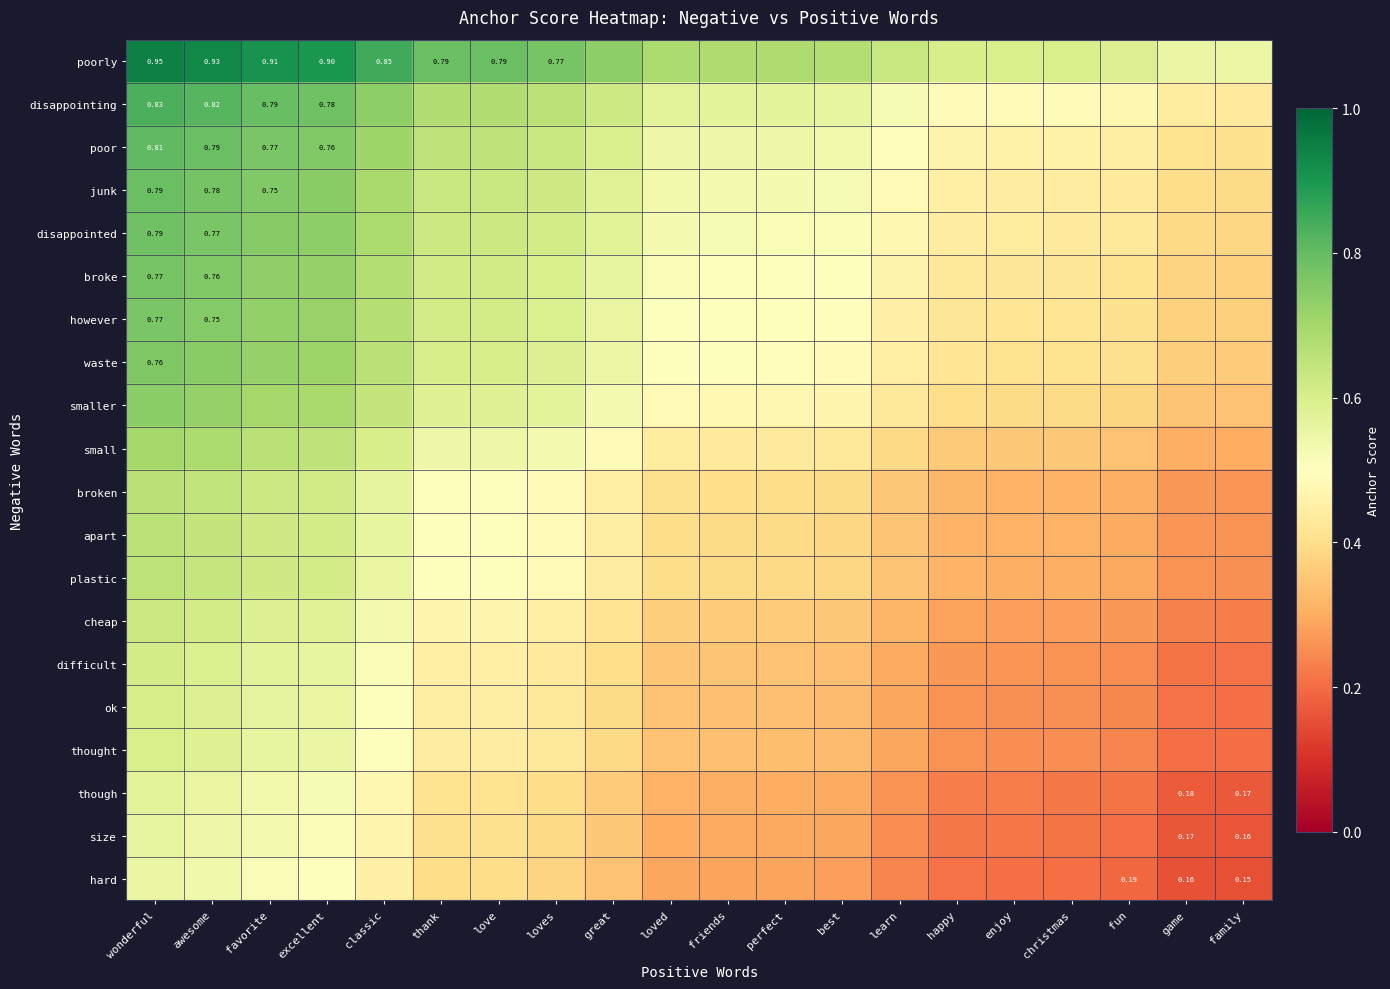

Rank the series at enjoy from highest to lowest value.

poorly, disappointing, poor, junk, disappointed, broke, however, waste, smaller, small, broken, apart, plastic, cheap, difficult, ok, thought, though, size, hard